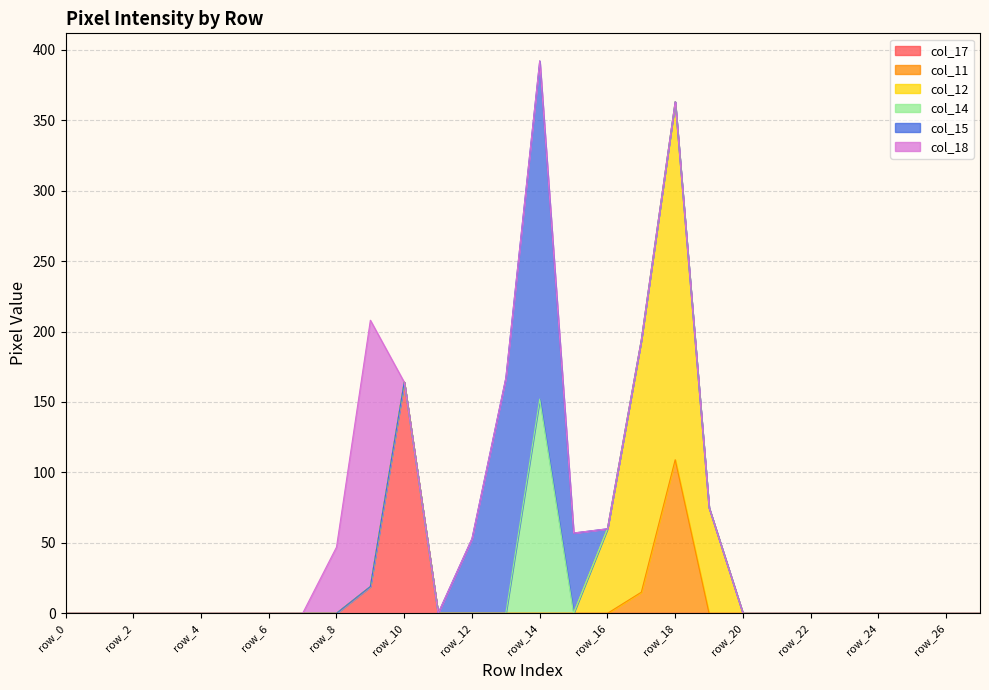

Is it true that col_15 equals -166 at row_2?

False